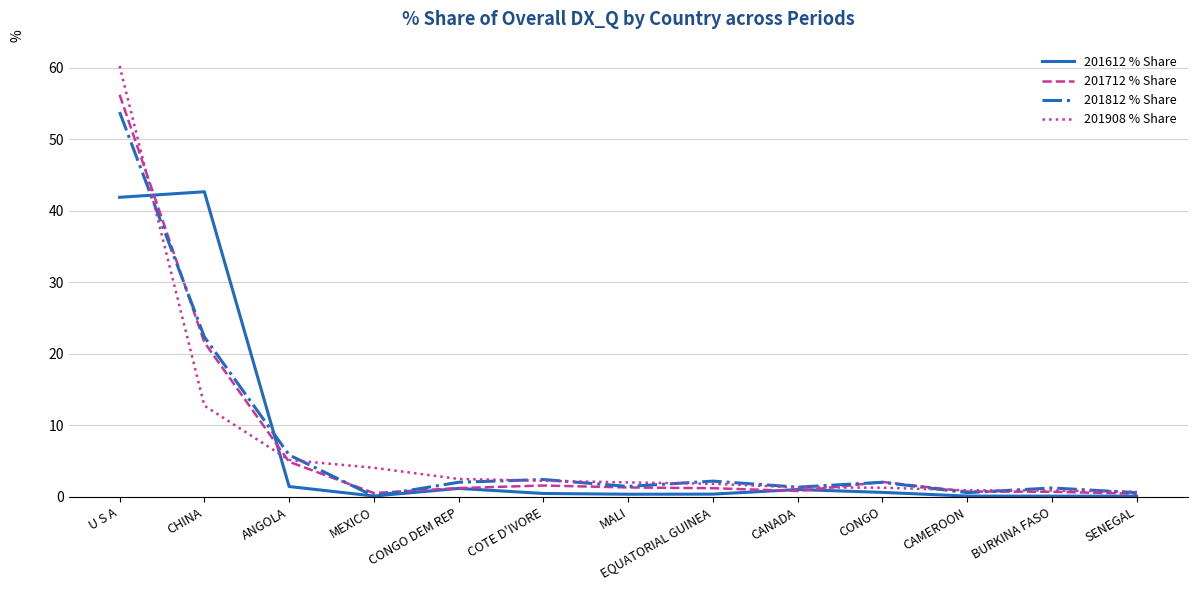

What is the total value across all series at CONGO DEM REP?

7.0